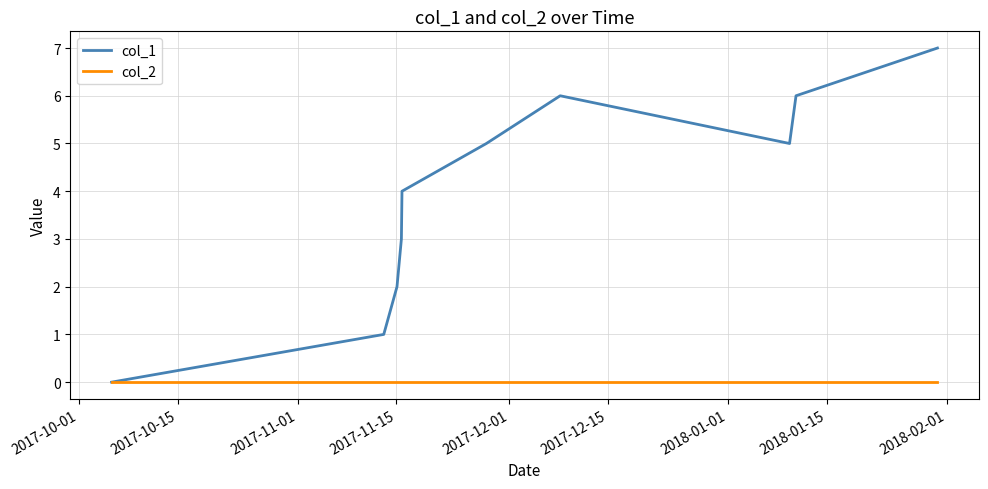

Rank the series by their average value, from lowest to highest.

col_2, col_1